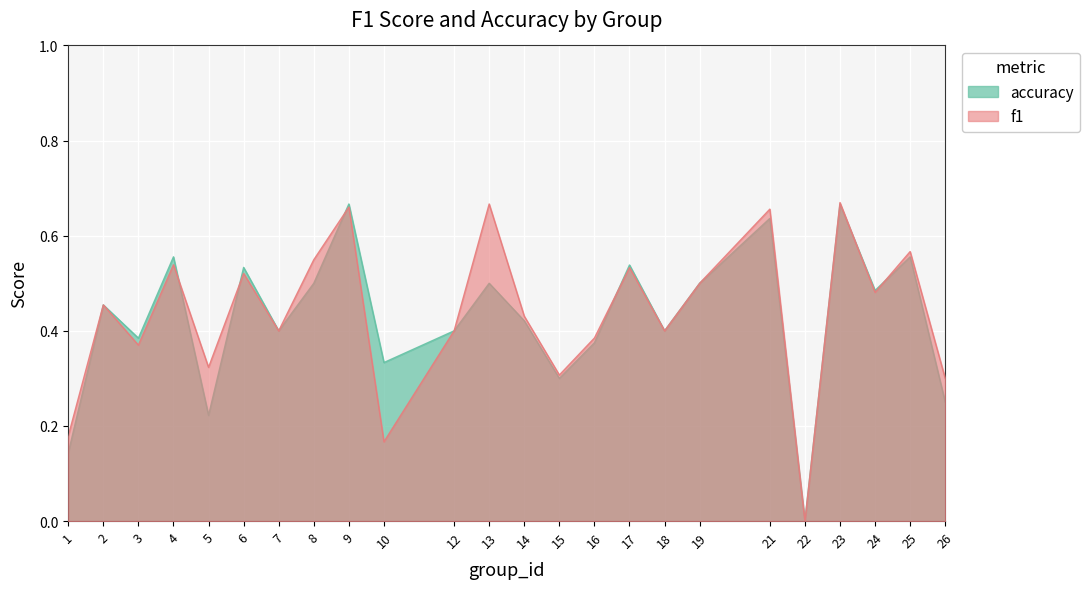

What is the difference between the maximum and minimum values in the f1 series?

0.7